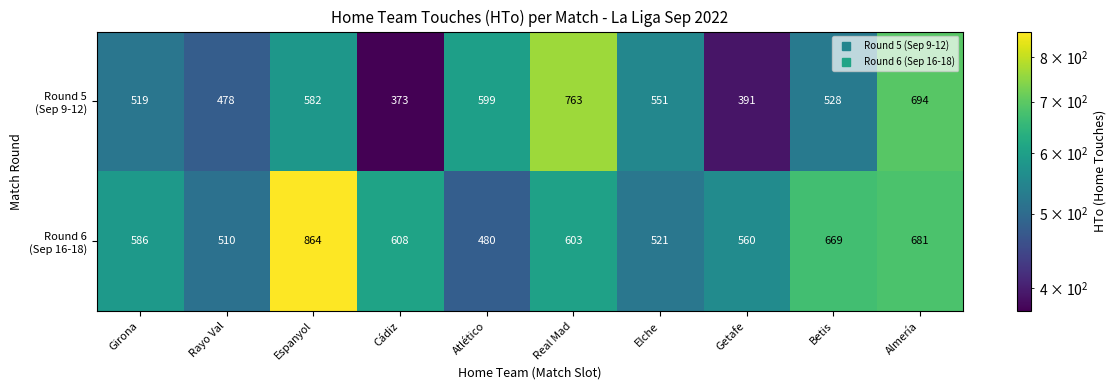

What is the greatest value displayed?

864